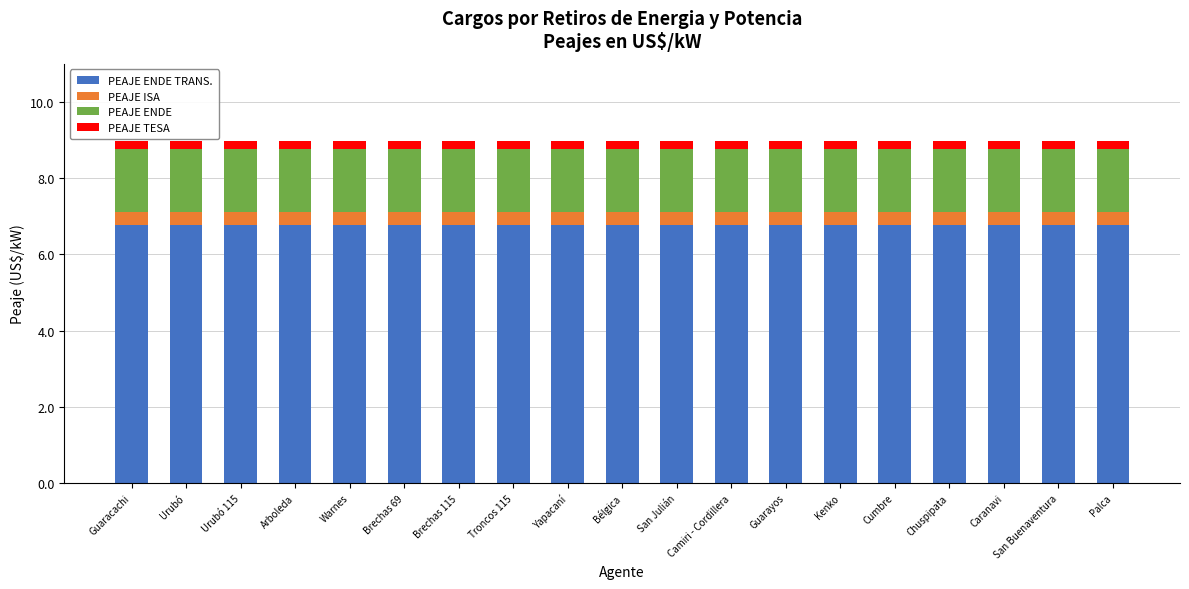

Count the number of categories in the chart.

19